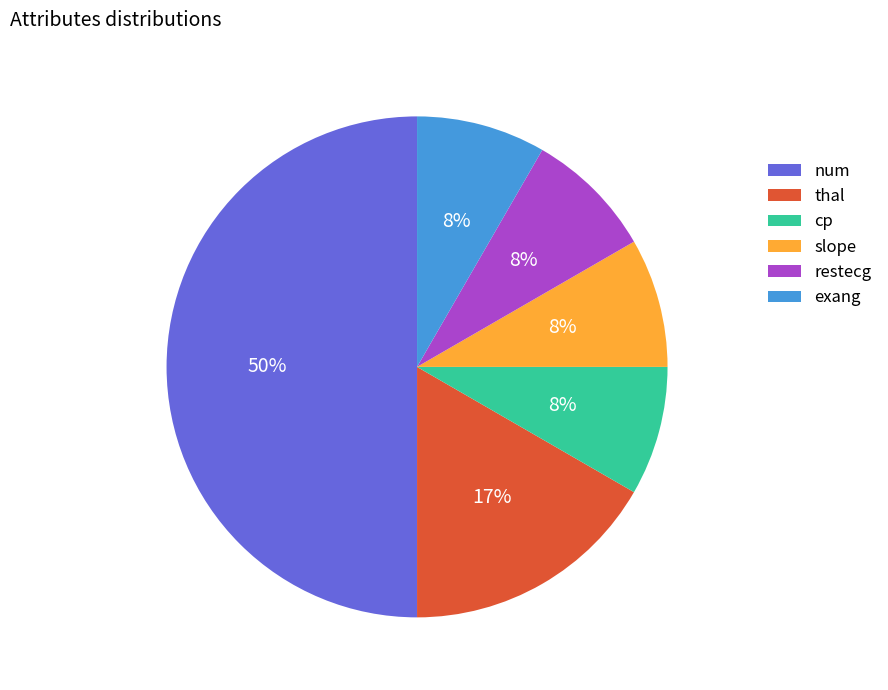

Which has a higher value, thal or exang?

thal